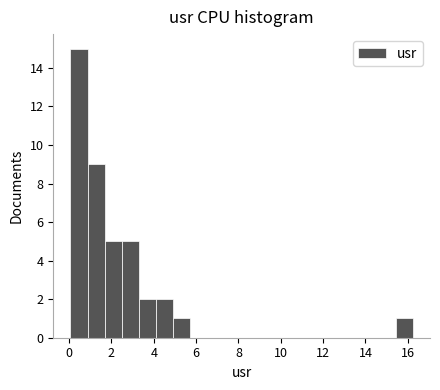

What is the height of the bar covering 1.6 to 2.4 on the x-axis? Neither the bar edges nor the heights are printed on the chart, so give them approximately, as read against the axes.

5